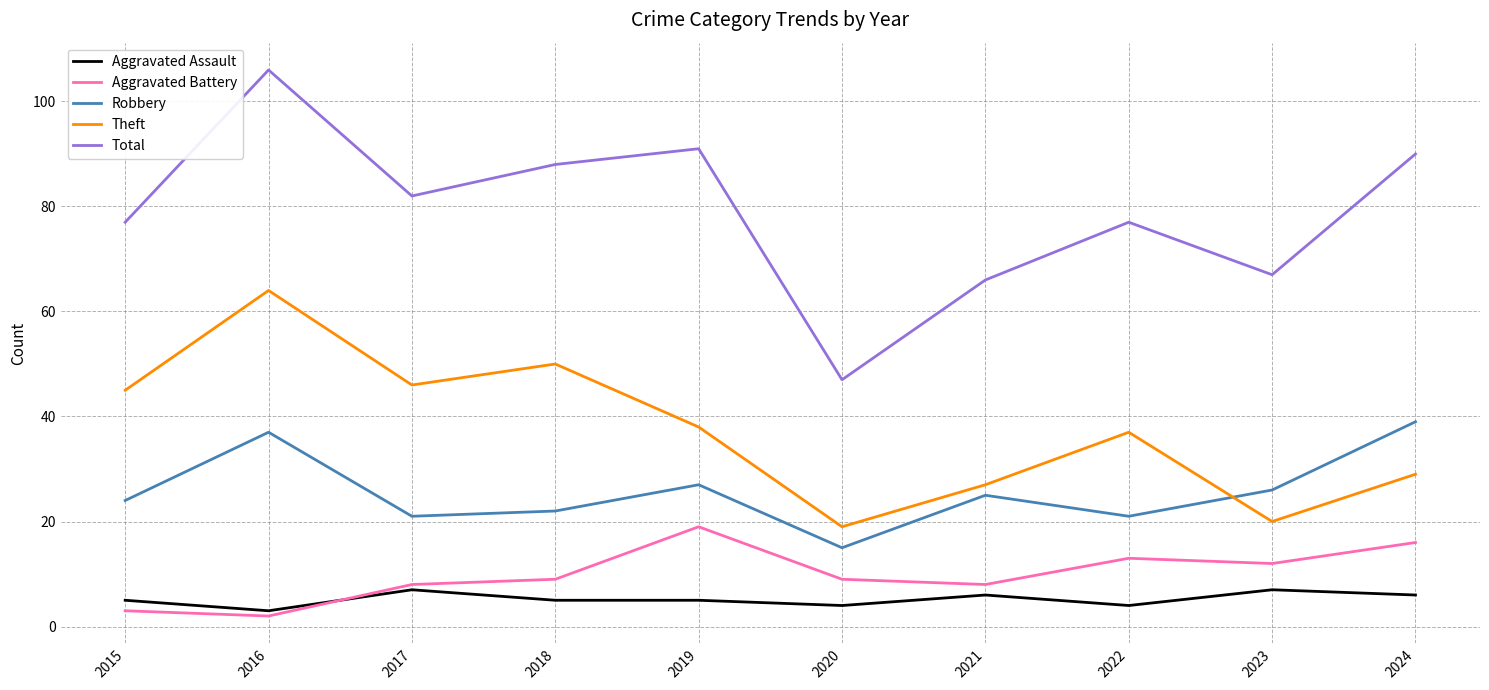

True or false: Aggravated Assault and Theft cross at least once.

False